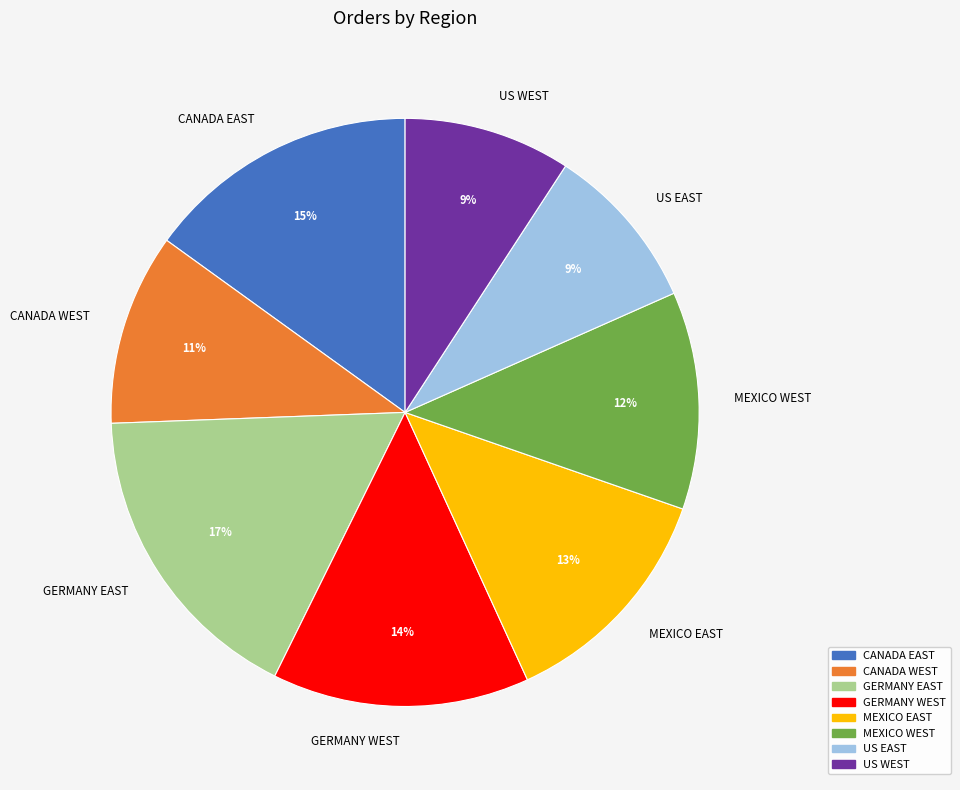

Is it true that MEXICO WEST is 17% of the pie?

False